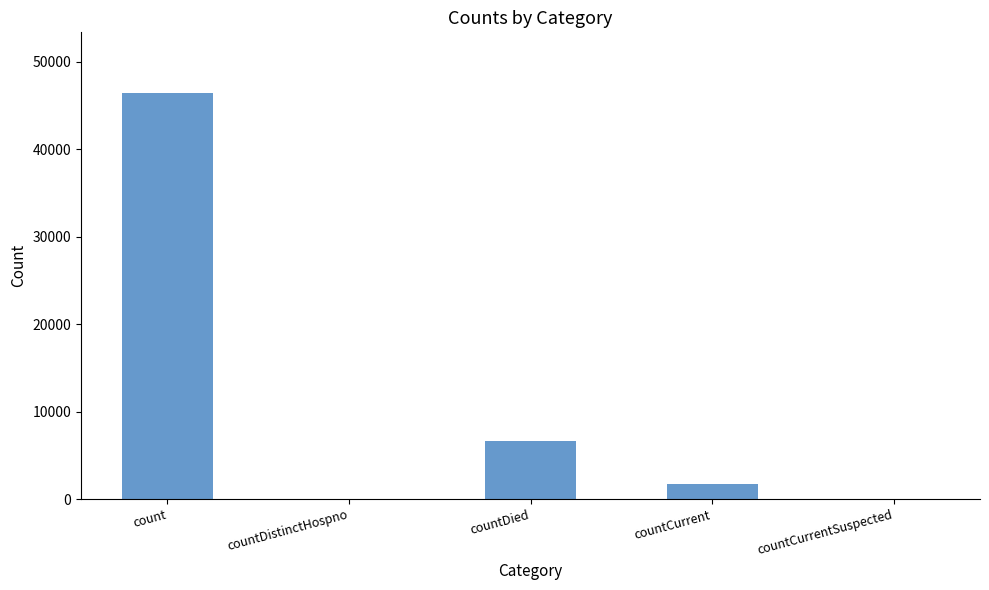

True or false: the data shows 46385 at count.

True